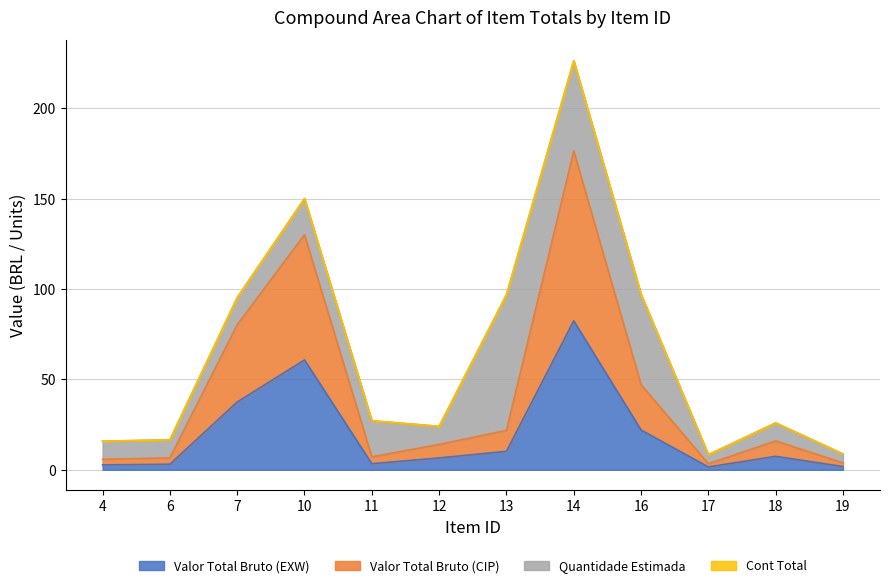

Does the chart have visible grid lines?

Yes